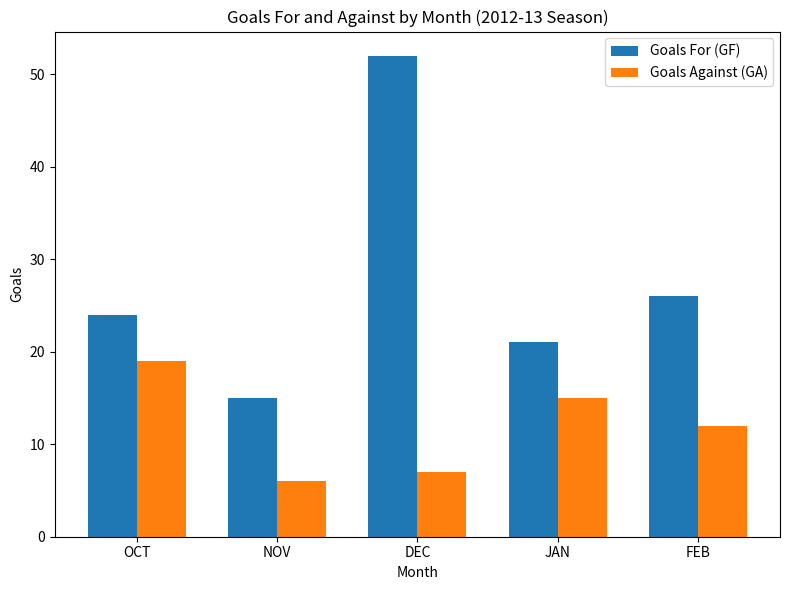

Reading left to right, what are all the values shown in this chart?

Goals For (GF): OCT=24	NOV=15	DEC=52	JAN=21	FEB=26
Goals Against (GA): OCT=19	NOV=6	DEC=7	JAN=15	FEB=12